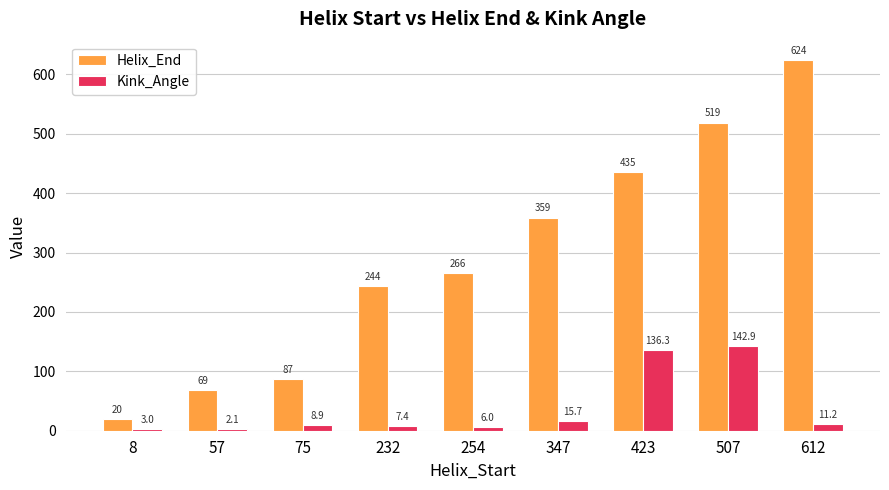

Rank the series by their average value, from lowest to highest.

Kink_Angle, Helix_End